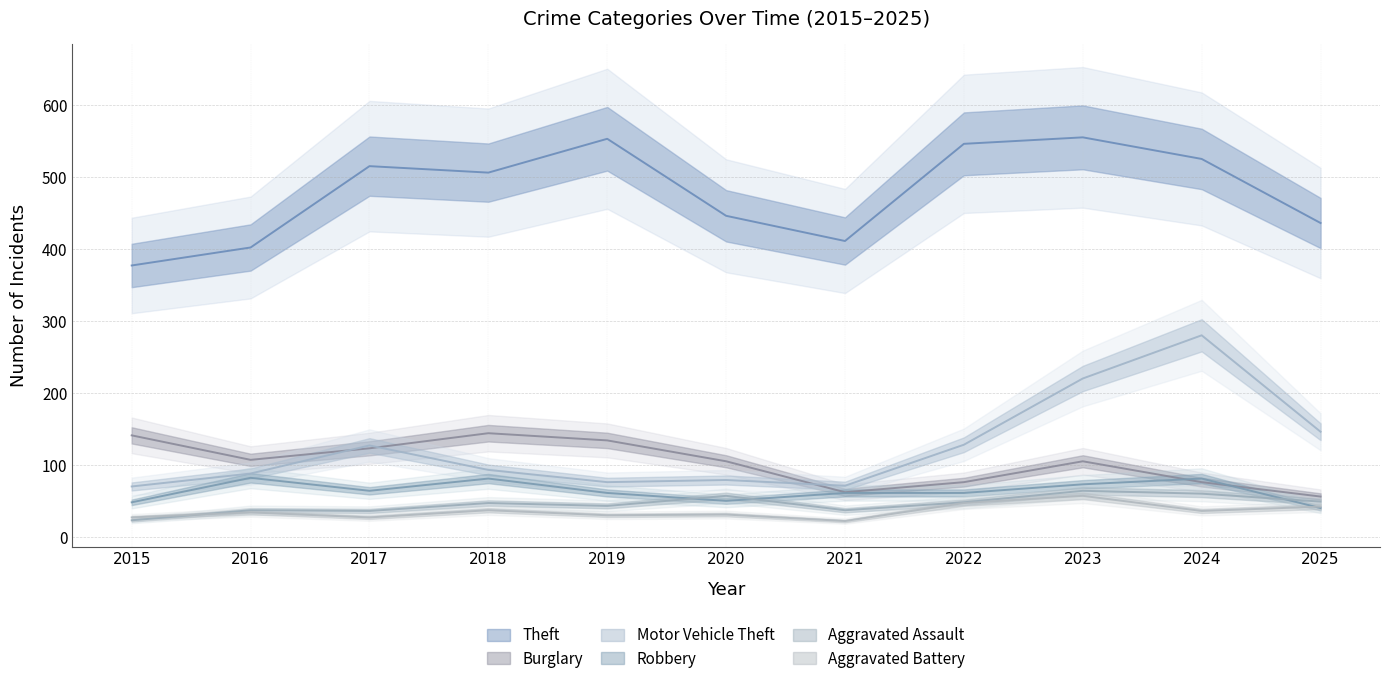

In Robbery, how many points are lower than both neighbors (excluding endpoints)?

2